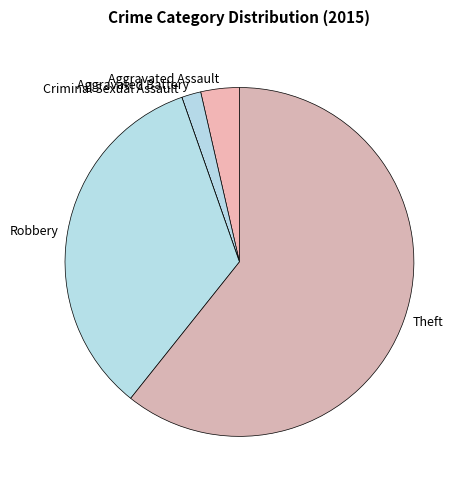

Which slice is the largest?

Theft